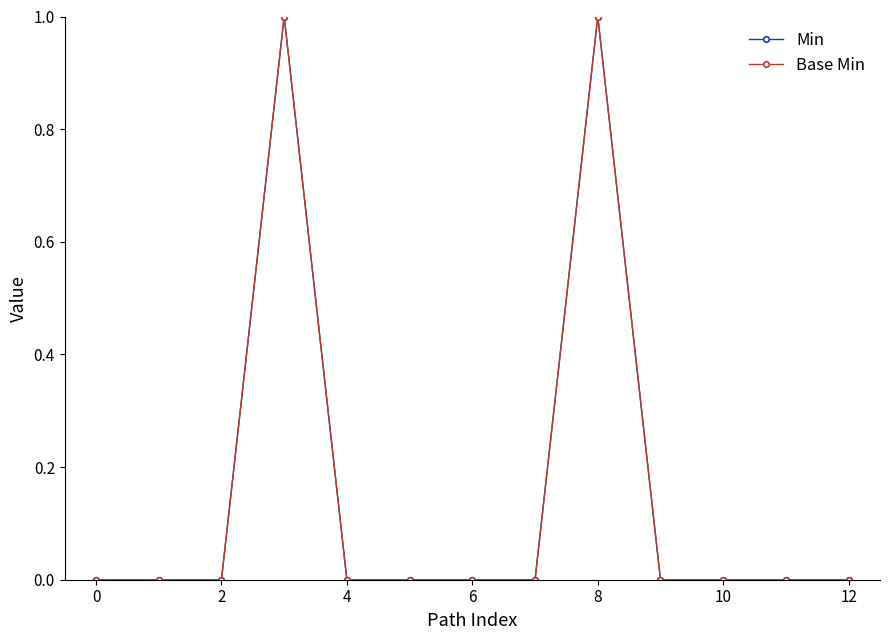

True or false: Min and Base Min cross at least once.

False